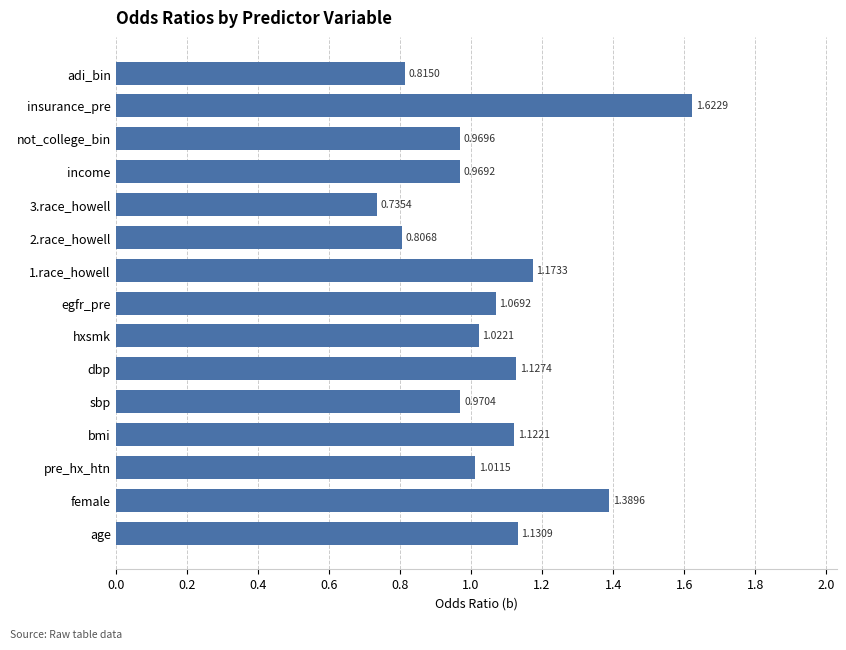

How many bars are there in total?

15